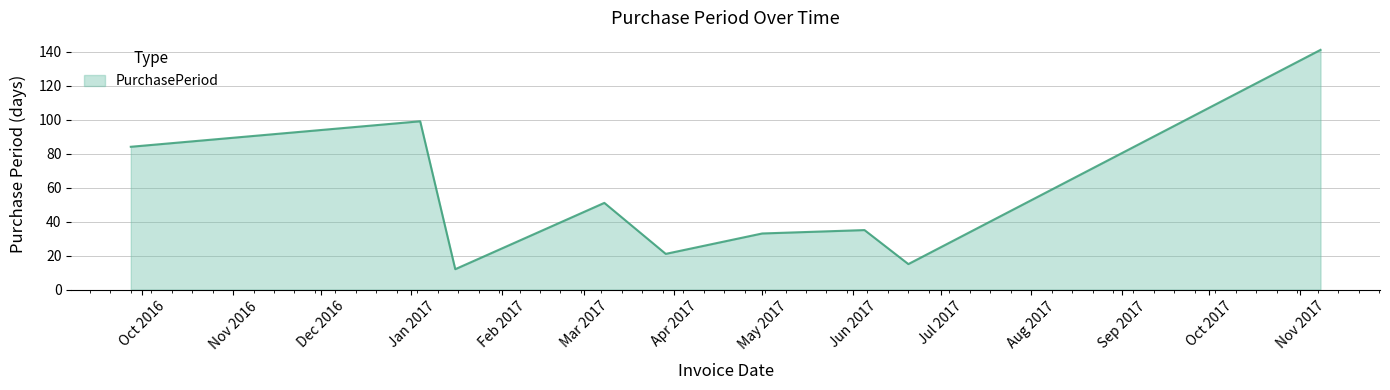

What is the maximum value shown in the chart?

141